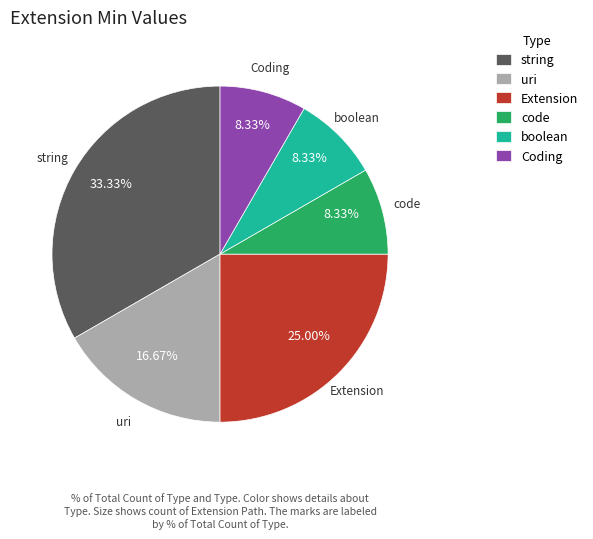

Which has a higher value, Coding or string?

string